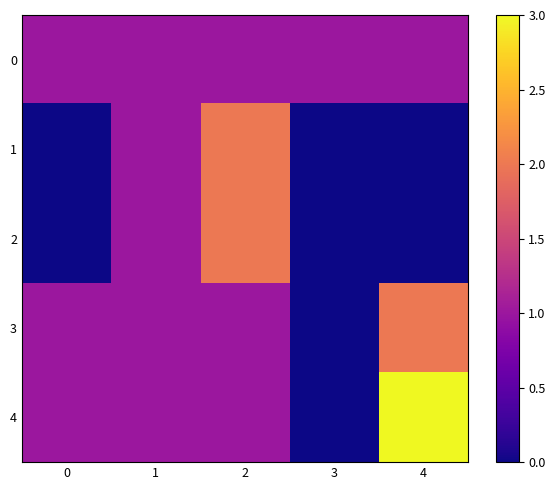

Which has a higher value, 3 or 1?

3